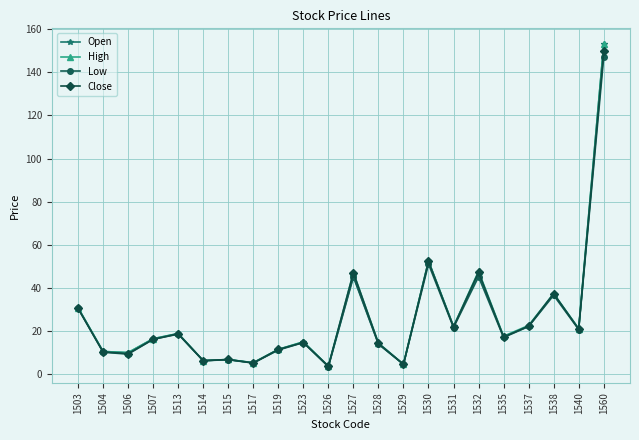

What is the spread (max minus min) of values at 1527?

2.0